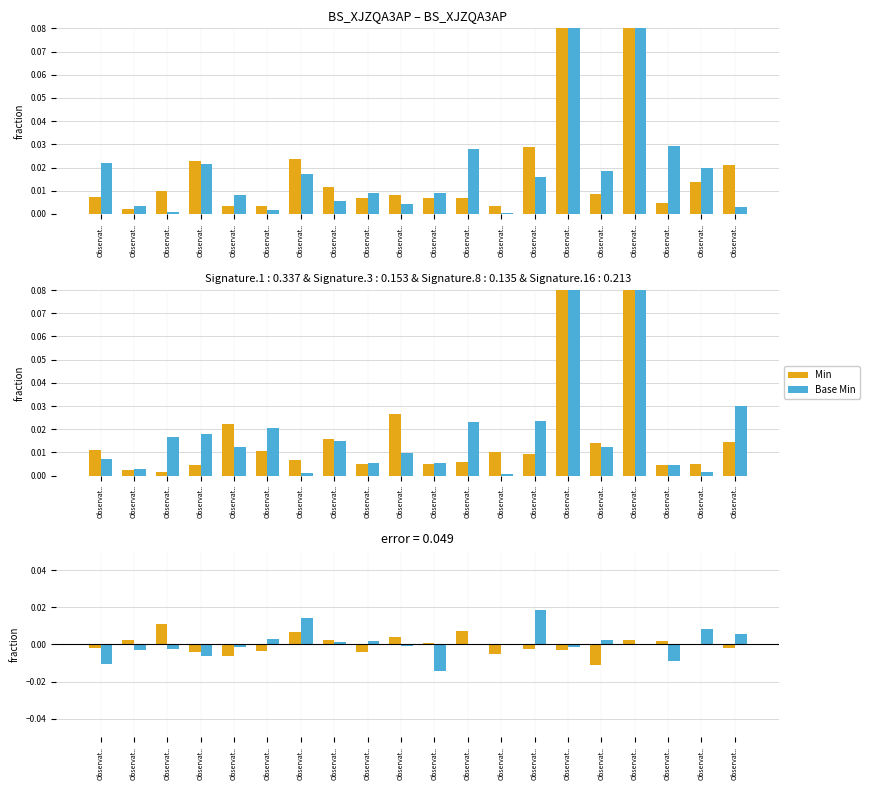

Does the chart contain stacked bars?

No